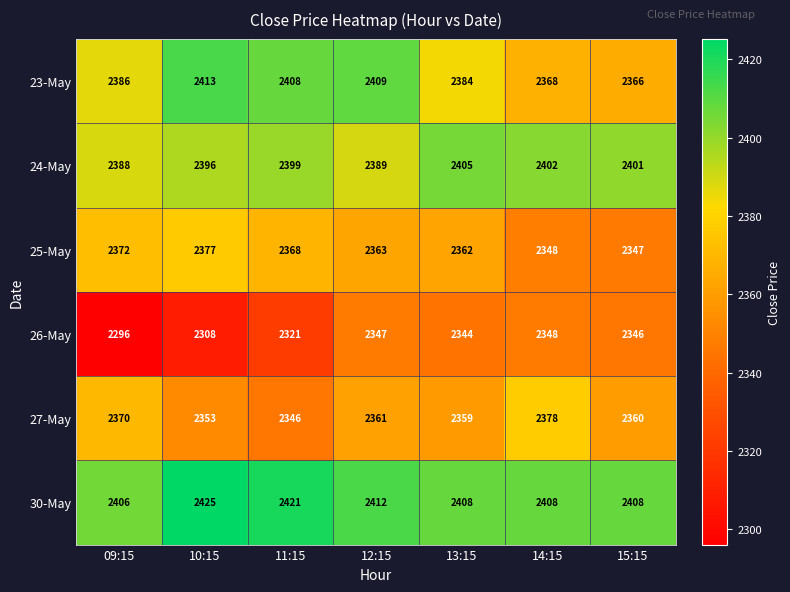

At 15:15, list the series in order from largest to smallest.

30-May, 24-May, 23-May, 27-May, 25-May, 26-May